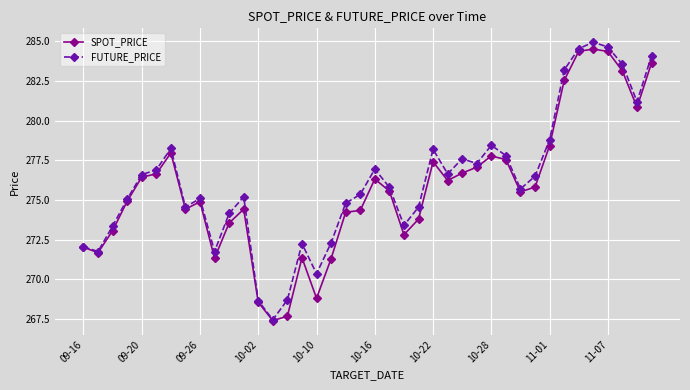

What is the smallest value displayed?

267.4